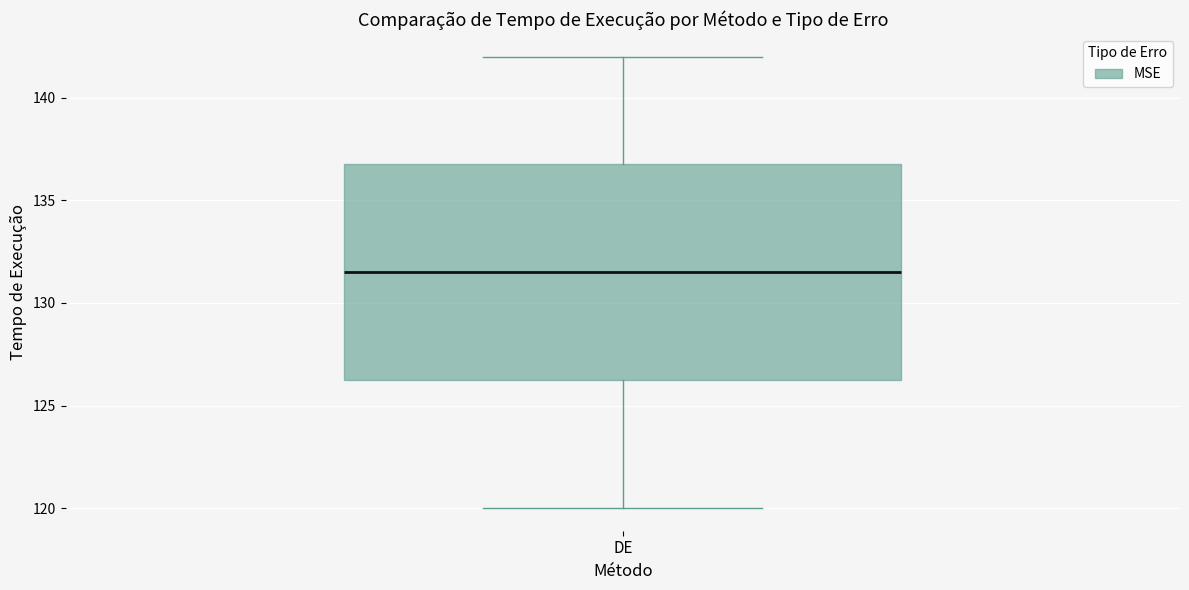

Where does the median line of the box for DE sit on the y-axis? The values are not printed on the chart, so give them approximately, as read against the axis.

131.5